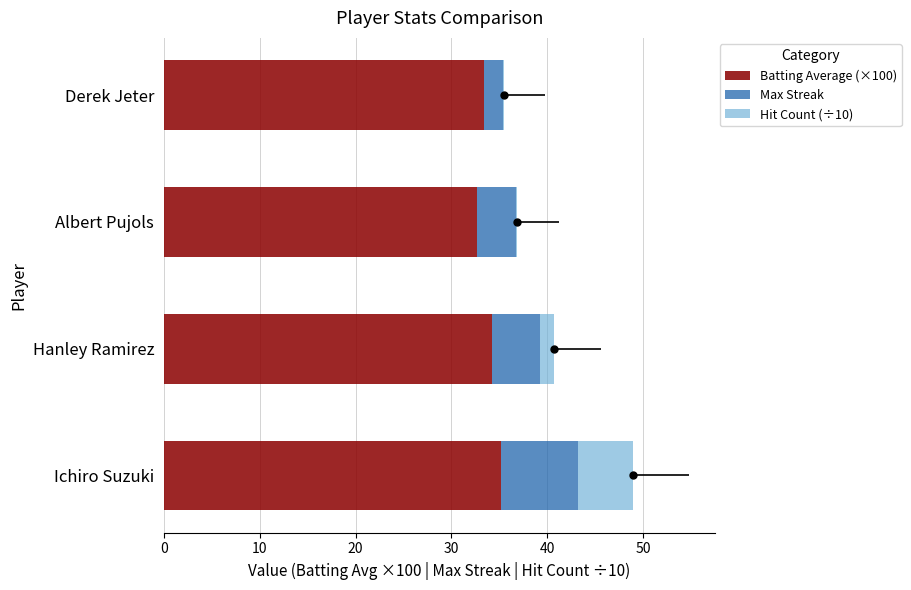

At how many categories does at least one series exceed 15?

4